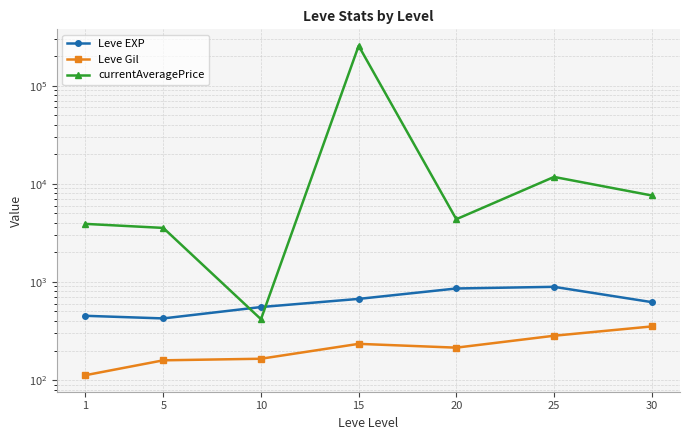

What is the minimum value shown in the chart?

112